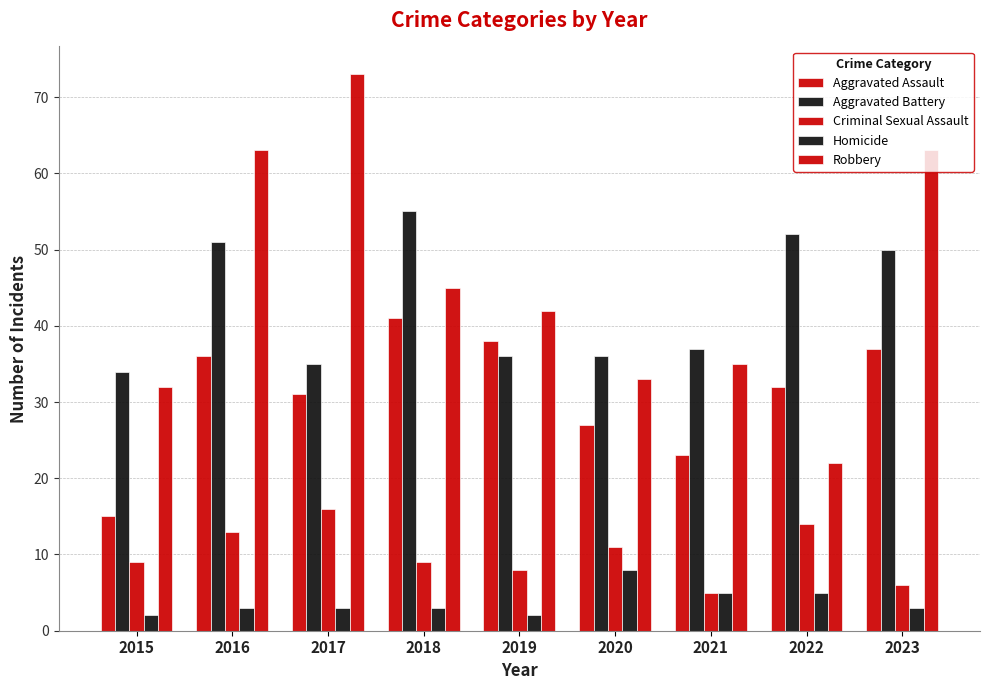

Does the chart contain any negative values?

No